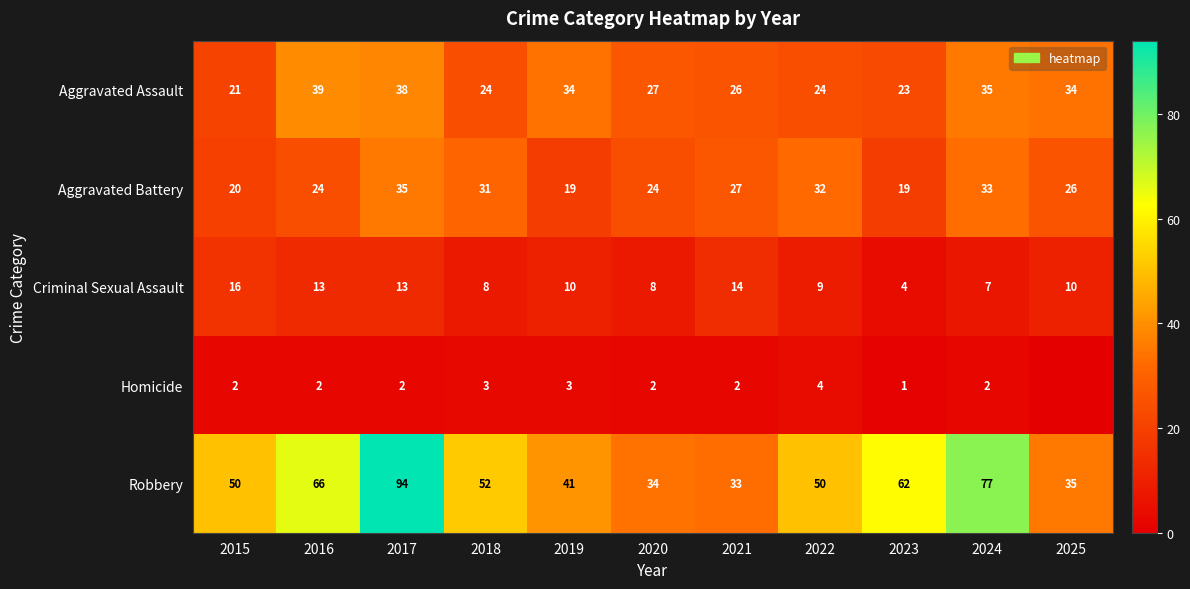

At which label does Aggravated Assault first exceed 27?

2016